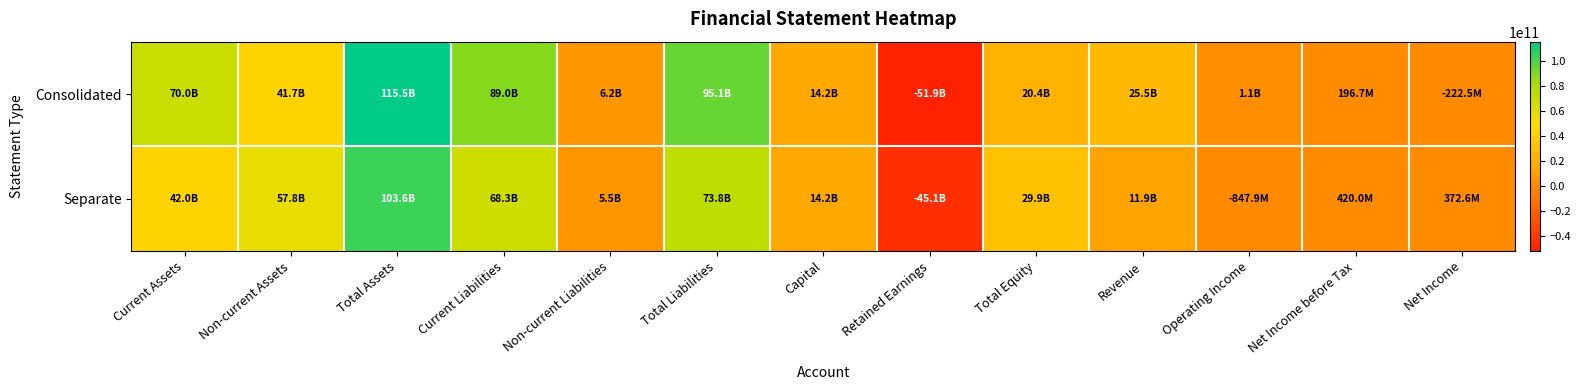

Which category has the highest value across all series?

Total Assets